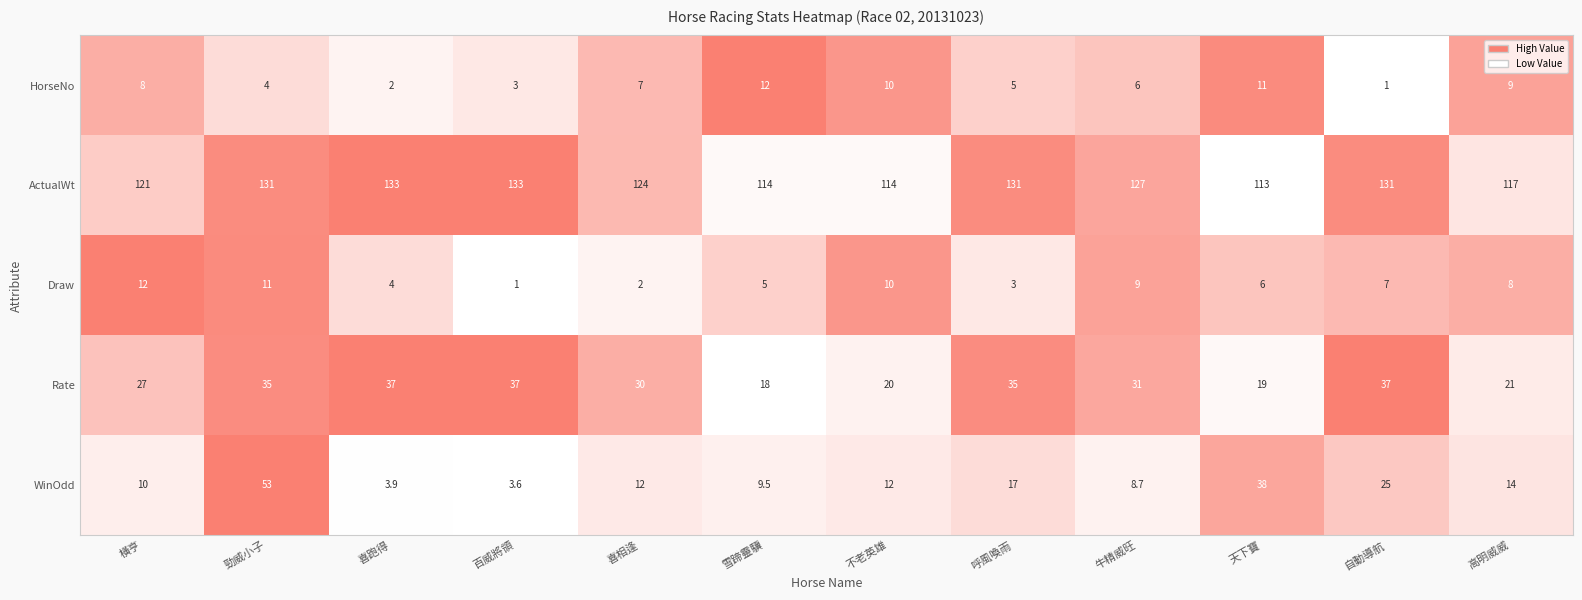

Which series has the largest total across all categories?

ActualWt